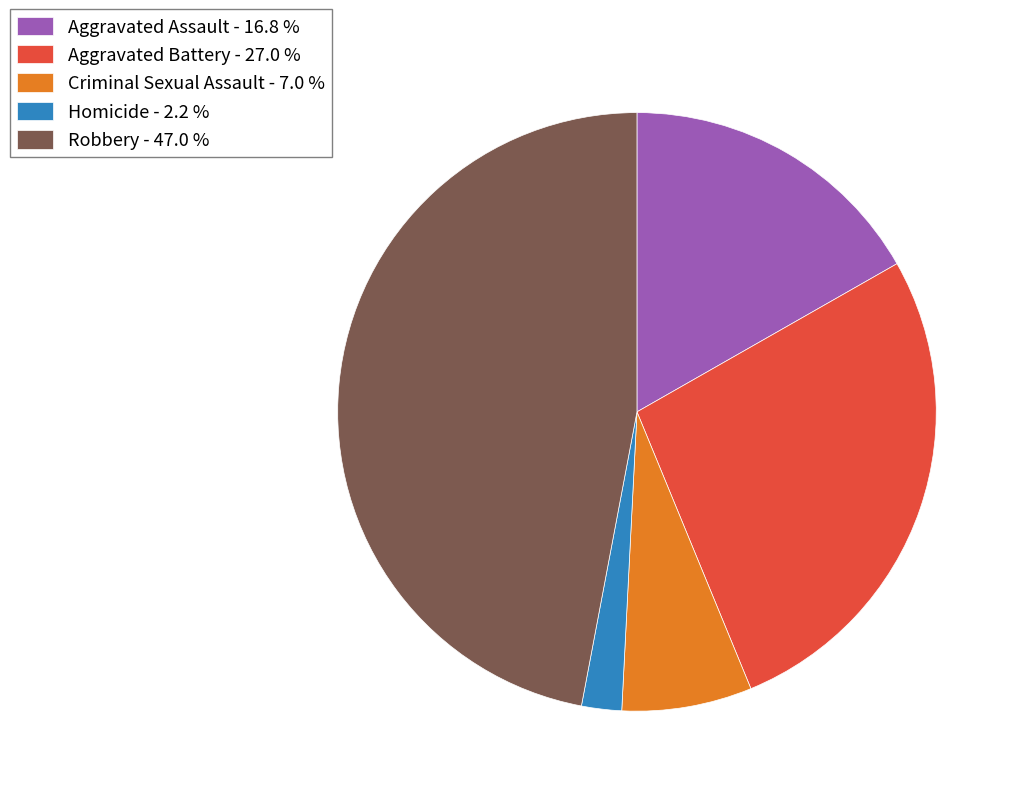

Which has a higher value, Aggravated Battery or Robbery?

Robbery